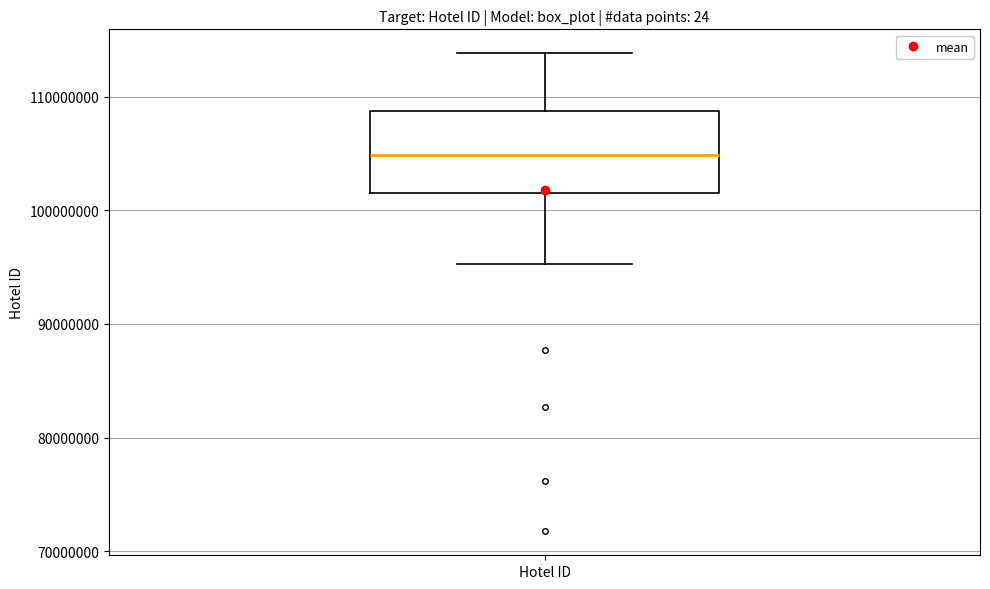

Where does the lower whisker of the box for Hotel ID end on the y-axis? The values are not printed on the chart, so give them approximately, as read against the axis.

95000000